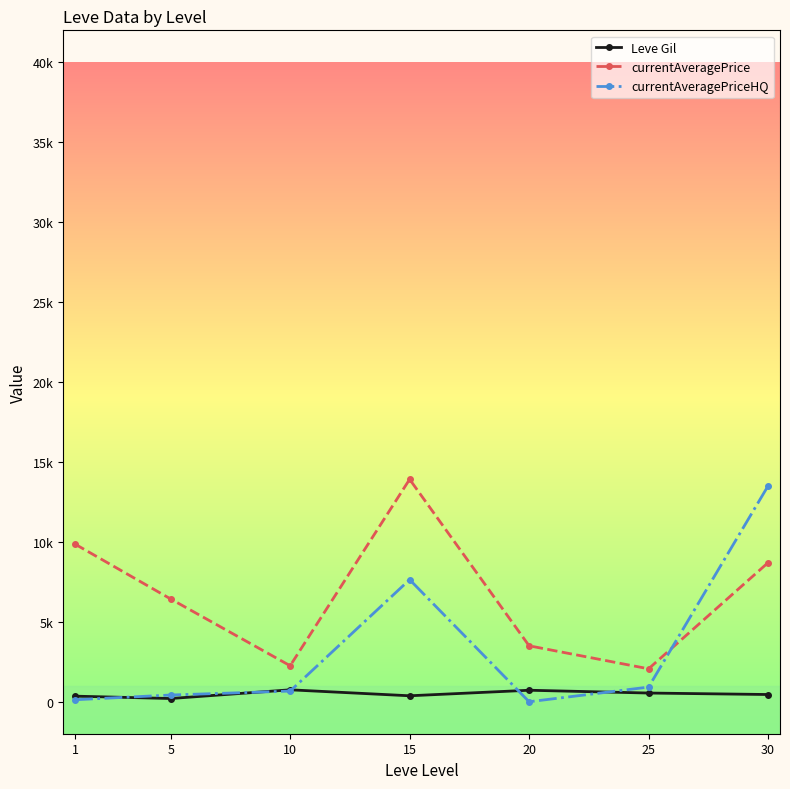

At which label is currentAveragePrice closest to 7987?

30